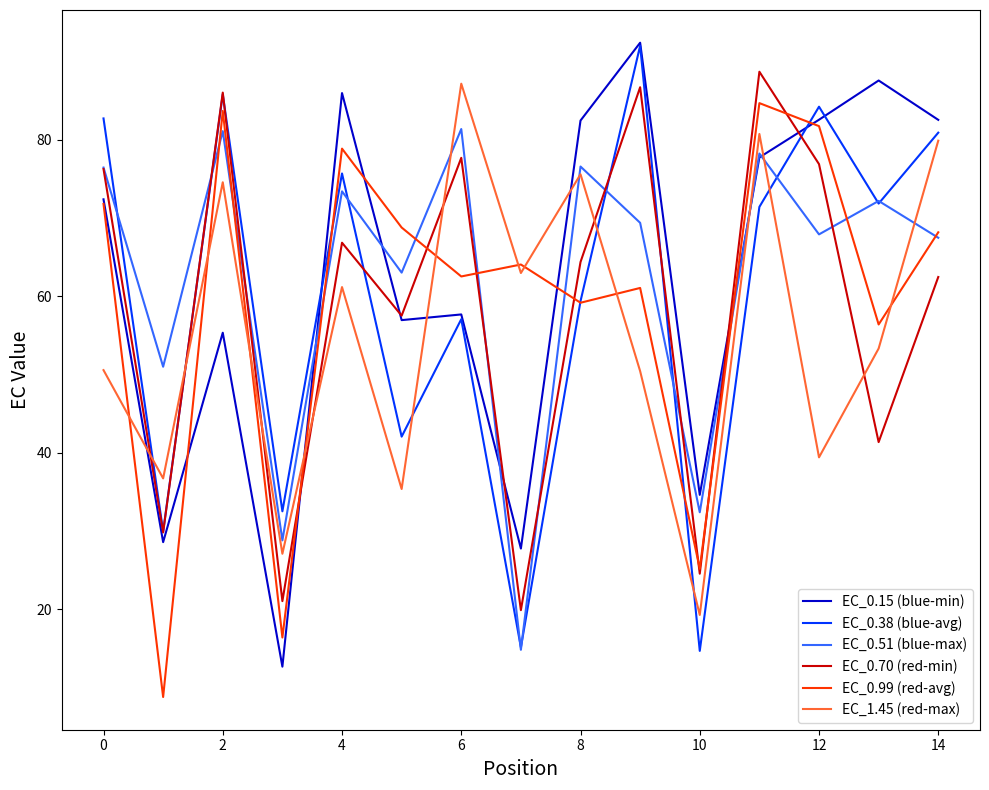

What is the smallest value displayed?

8.8